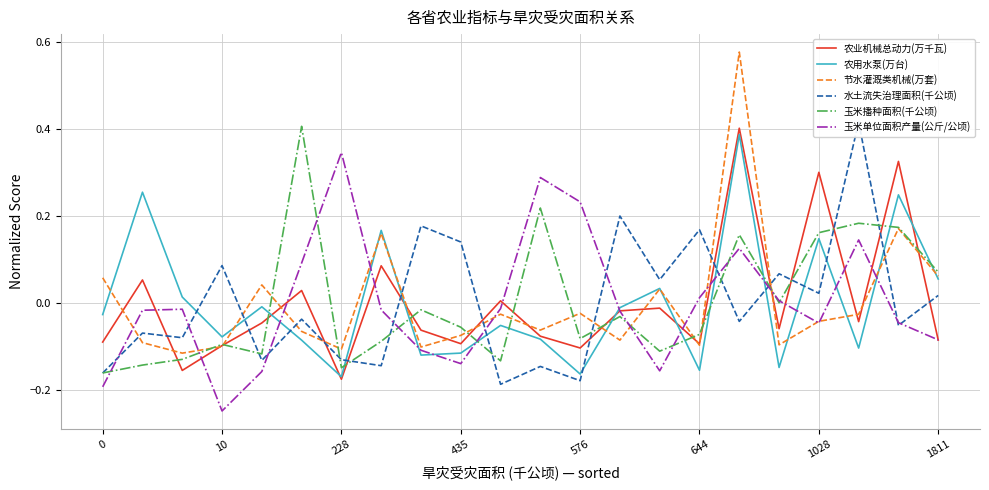

True or false: 农用水泵(万台) and 玉米单位面积产量(公斤/公顷) cross at least once.

True